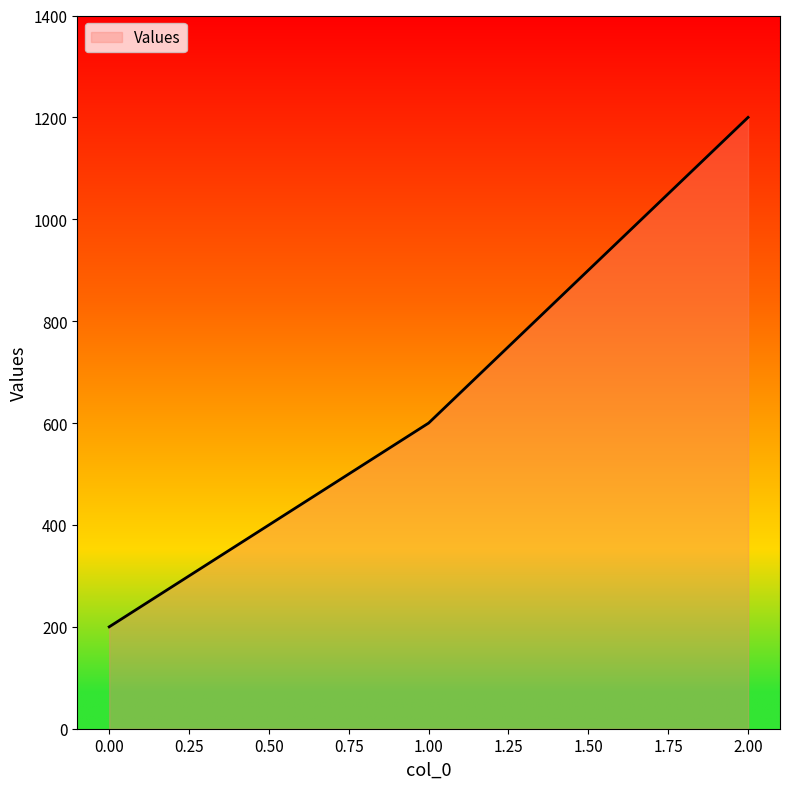

Rank the categories by value from lowest to highest.

0.00, 1.00, 2.00